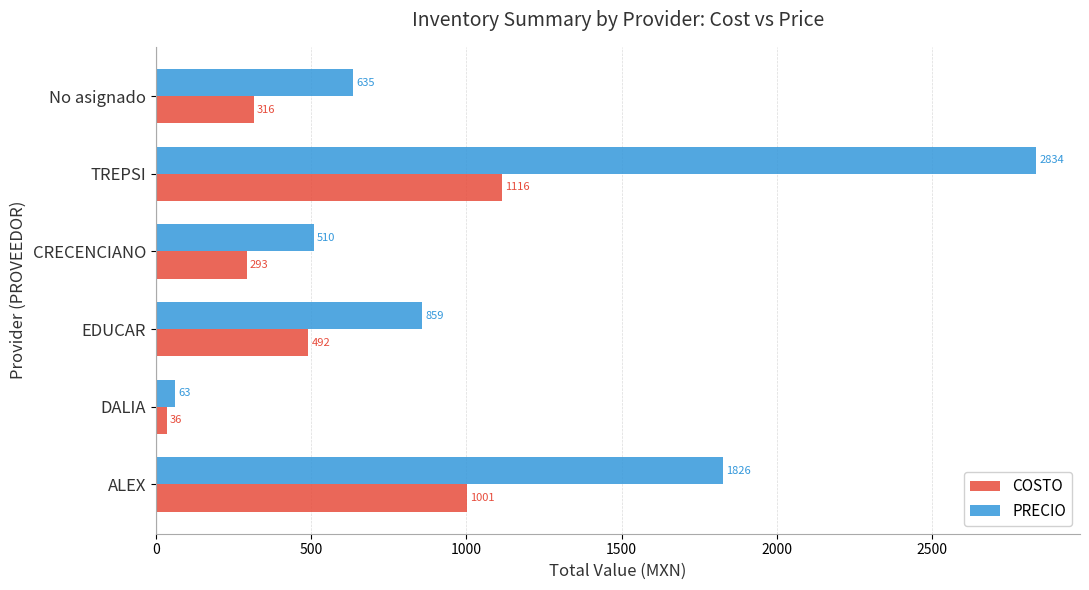

At how many categories does at least one series exceed 726?

3